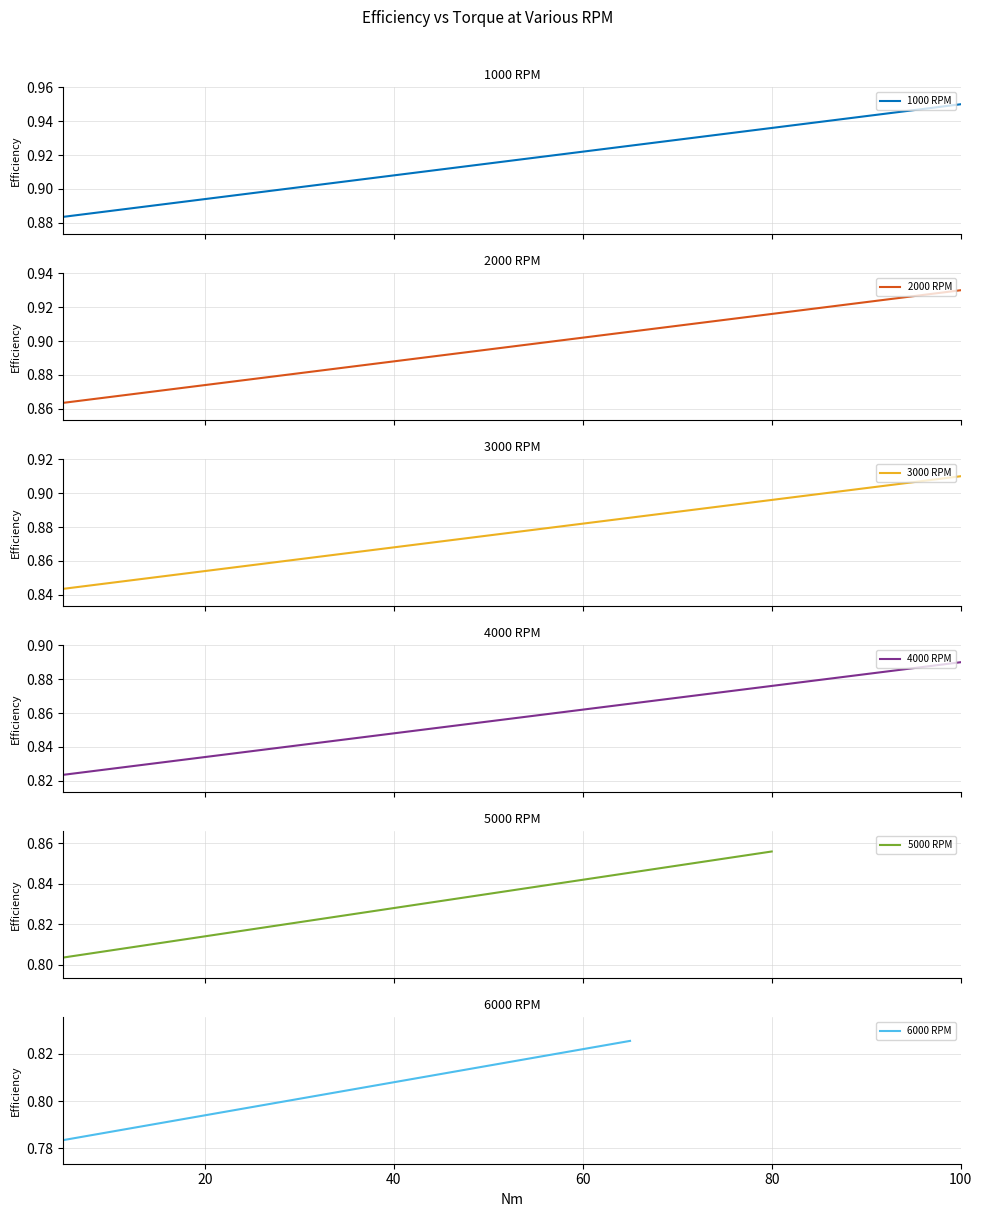

True or false: 4000 RPM and 5000 RPM intersect in this chart.

False